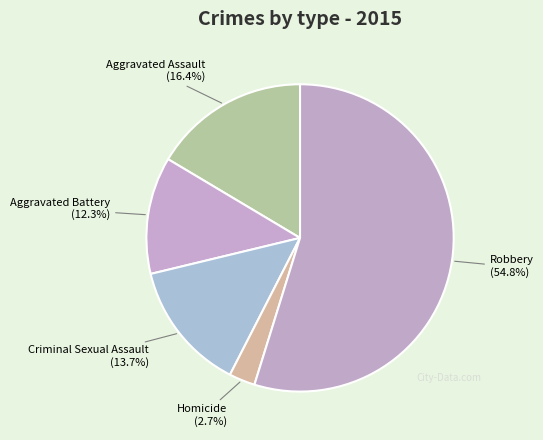

To the nearest percent, what is the combined percentage of Homicide and Criminal Sexual Assault?

16%